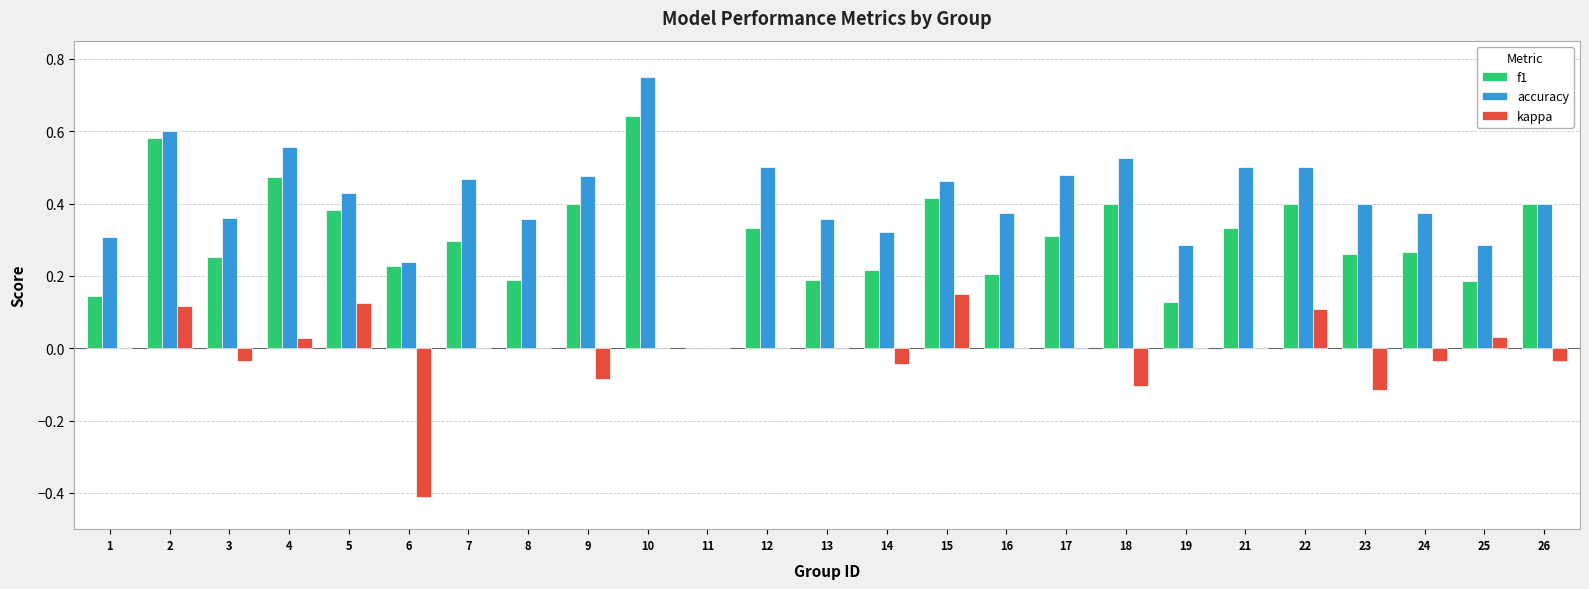

Is the value of f1 at 17 greater than the value of kappa at 11?

Yes